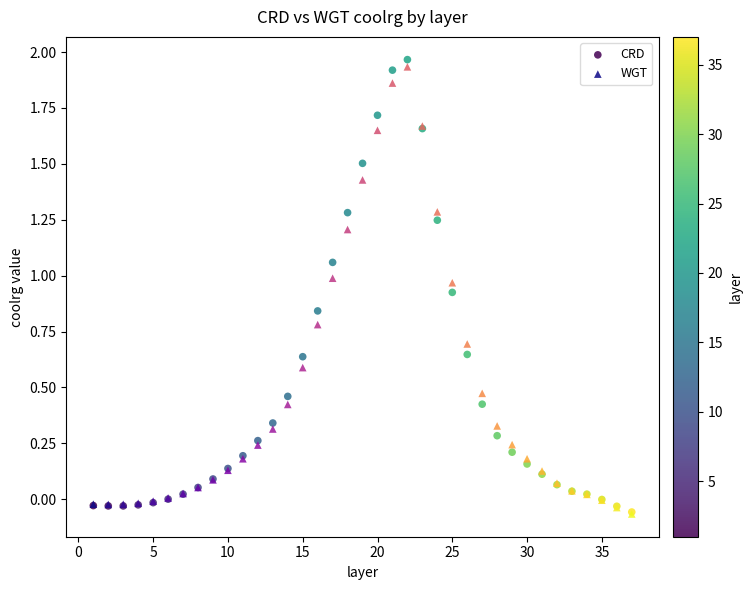

Which series has the largest Y range (max minus min)?

CRD